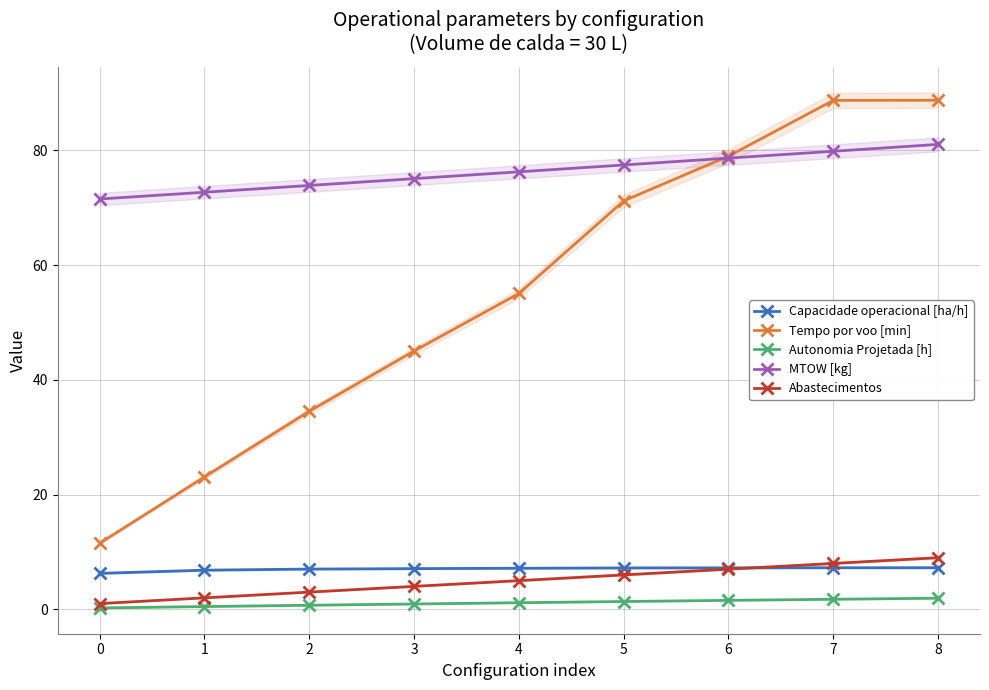

What is the average value of the Tempo por voo [min] series?

55.2